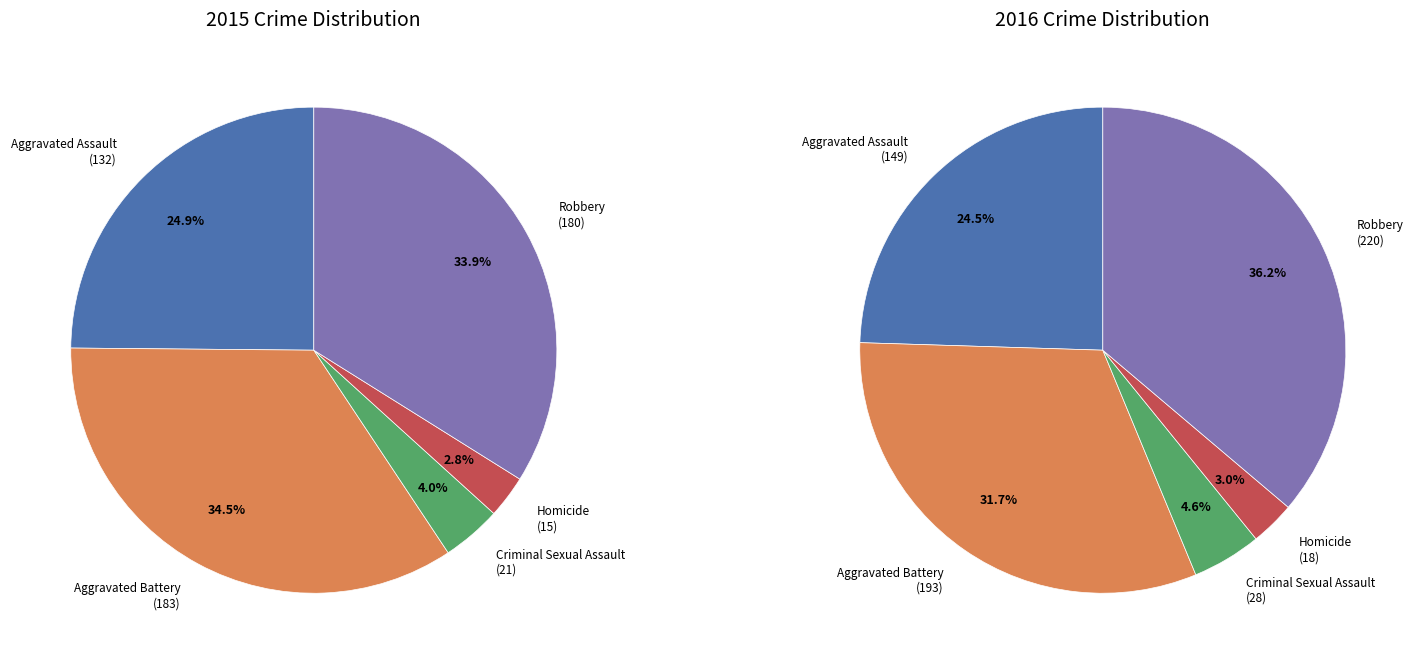

To the nearest percent, what is the average slice percentage?

20%